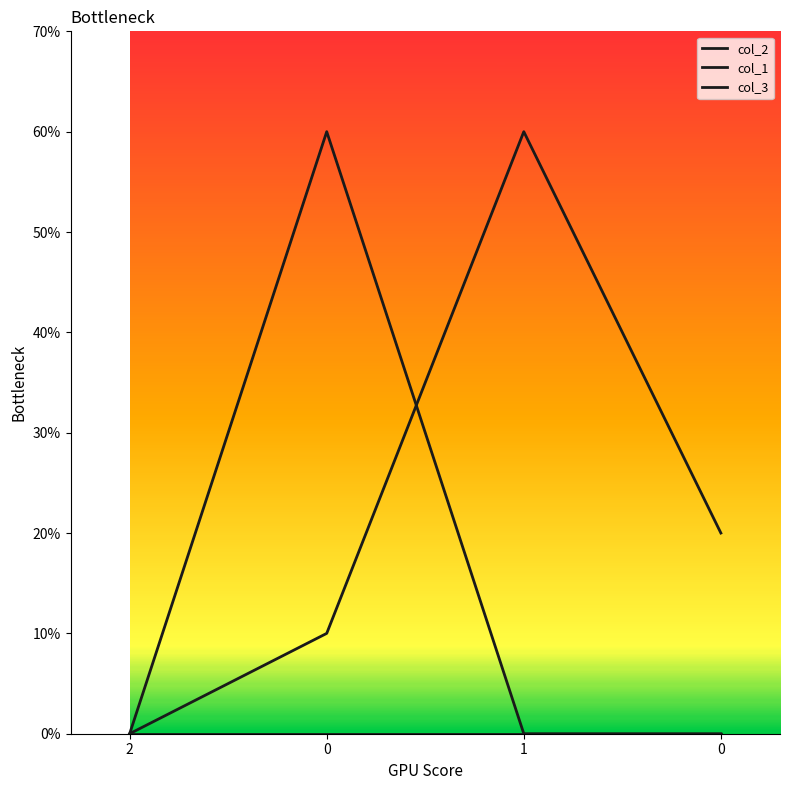

Does the chart have visible grid lines?

No